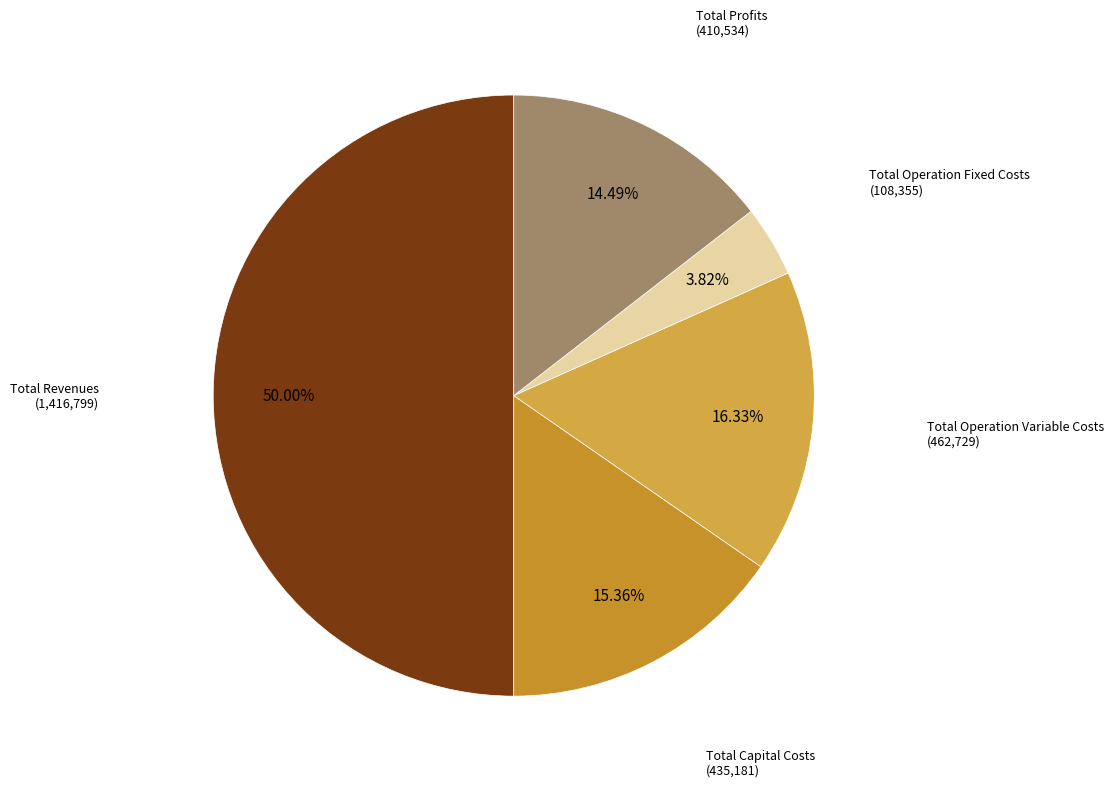

How many segments does this pie chart have?

5